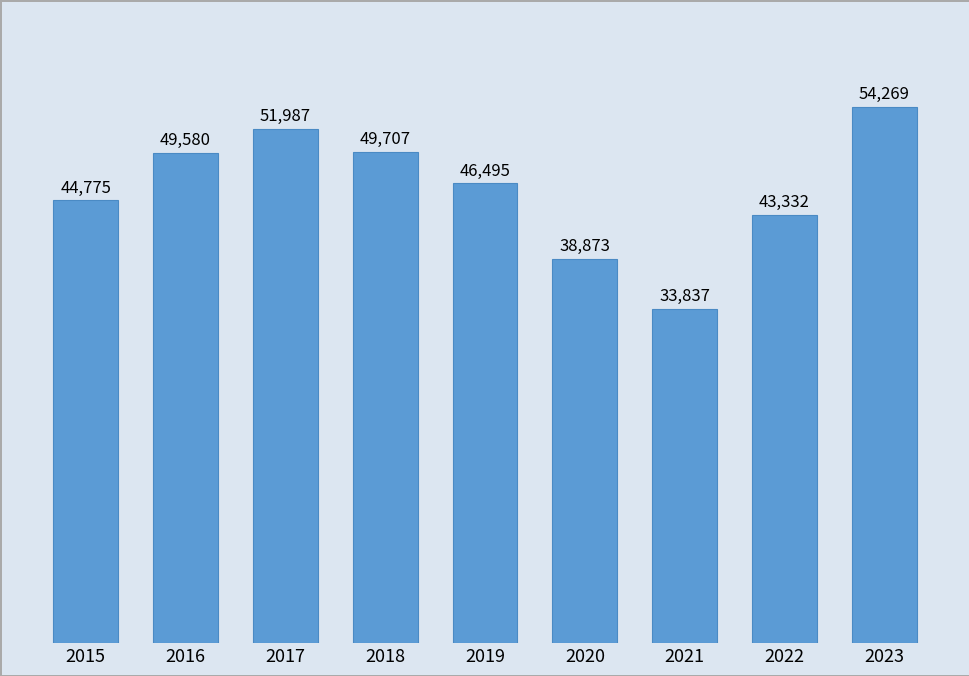

What is the sum of the values at 2015 and 2017?

96762